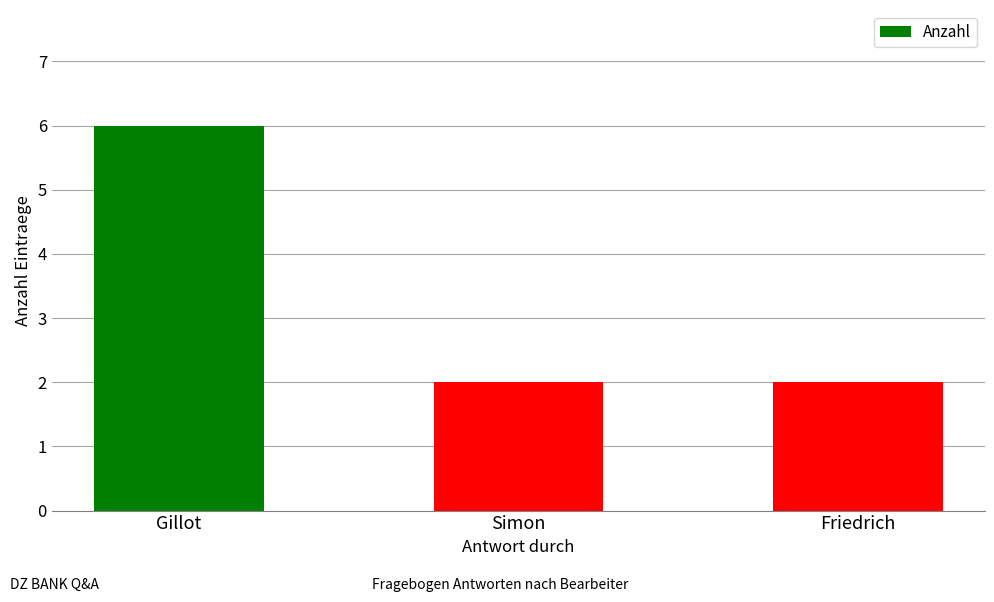

What is the difference between the maximum and second lowest values?

4